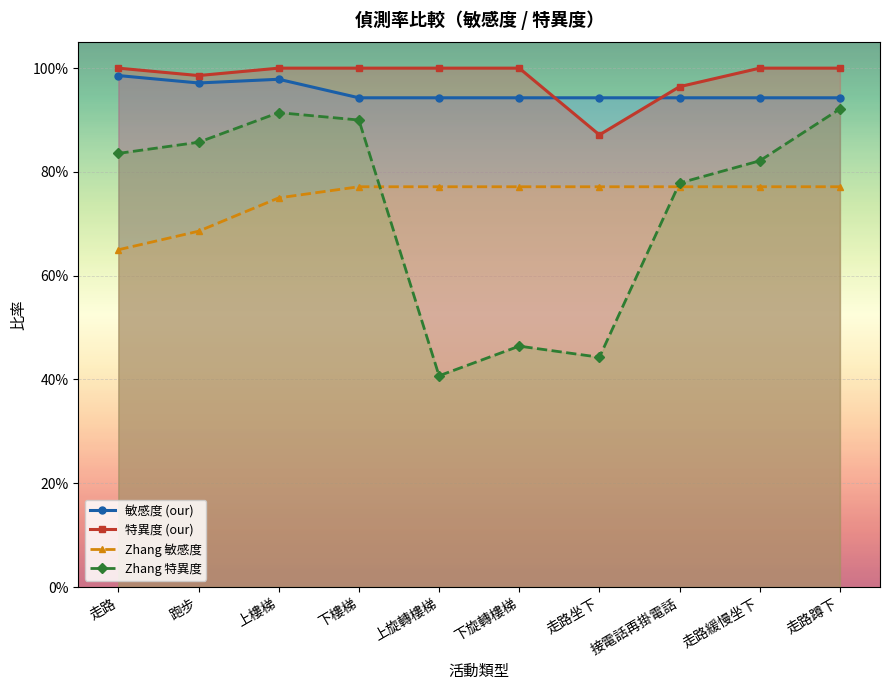

At which category does Zhang 特異度 reach its first local valley?

上旋轉樓梯